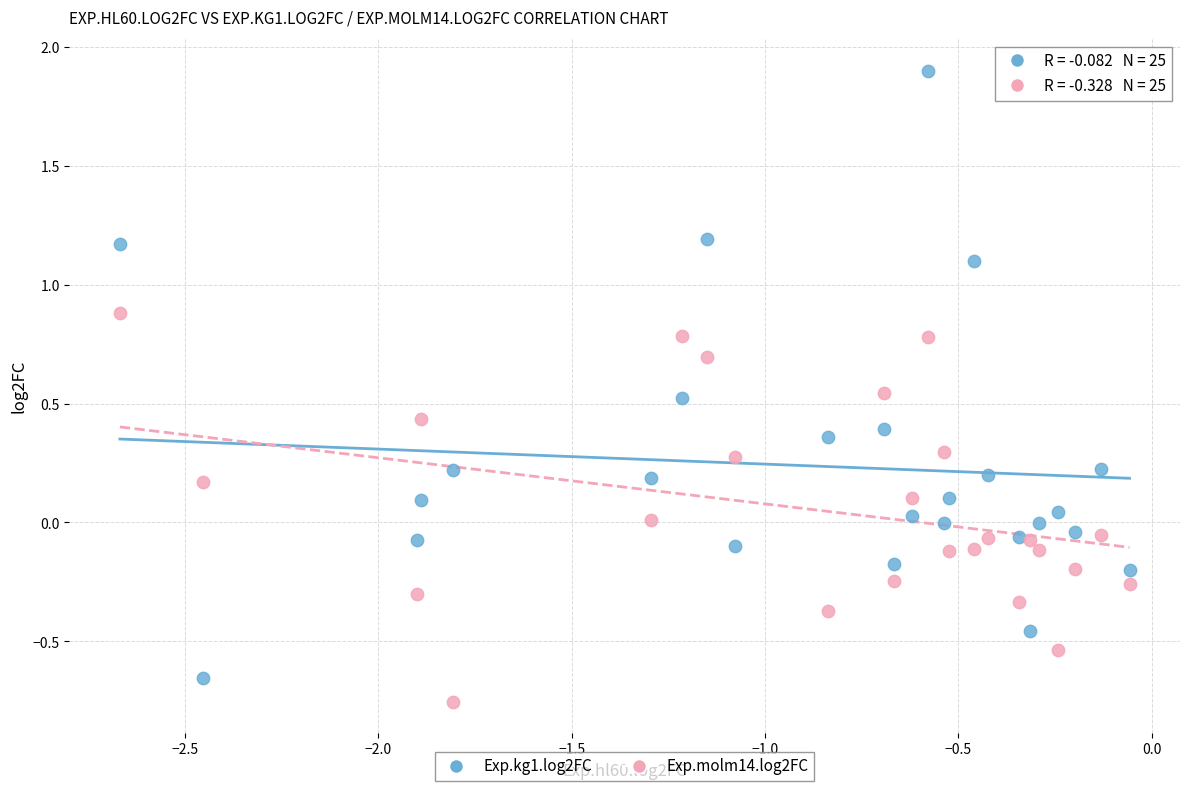

Which series reaches the maximum Y coordinate?

Exp.kg1.log2FC